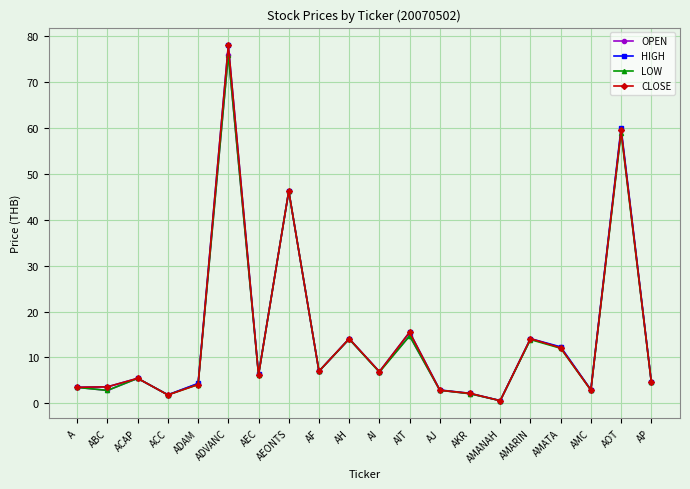

Count the number of data series in this chart.

4